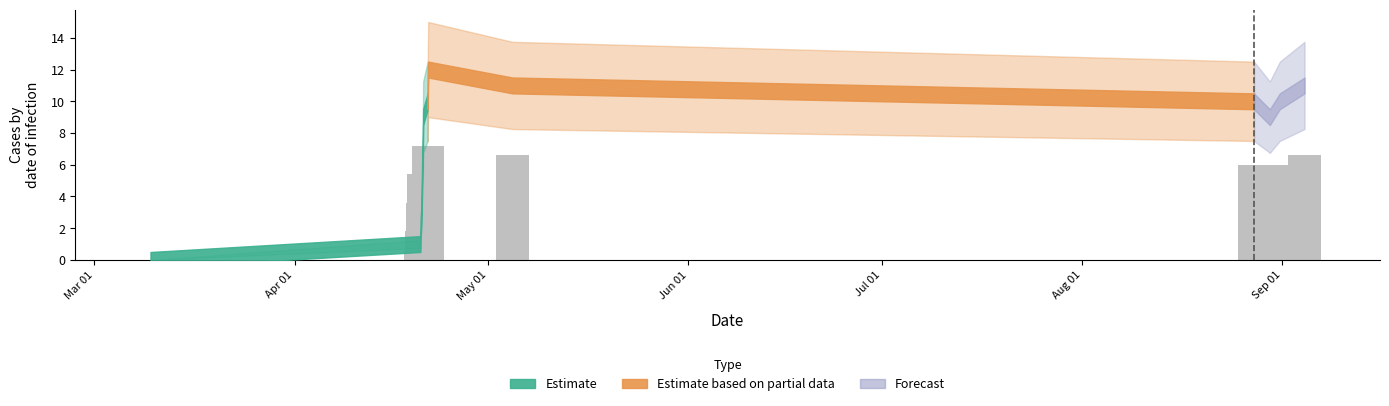

What is the sum of all values?

63.0